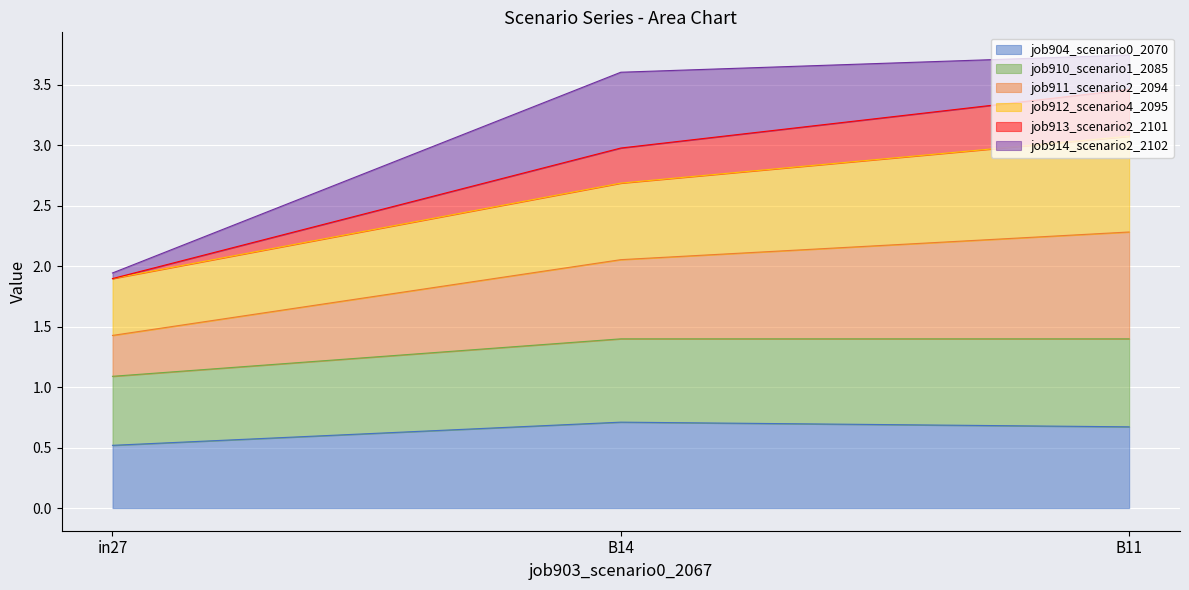

True or false: job913_scenario2_2101 has a value of 3.5 at B11.

True